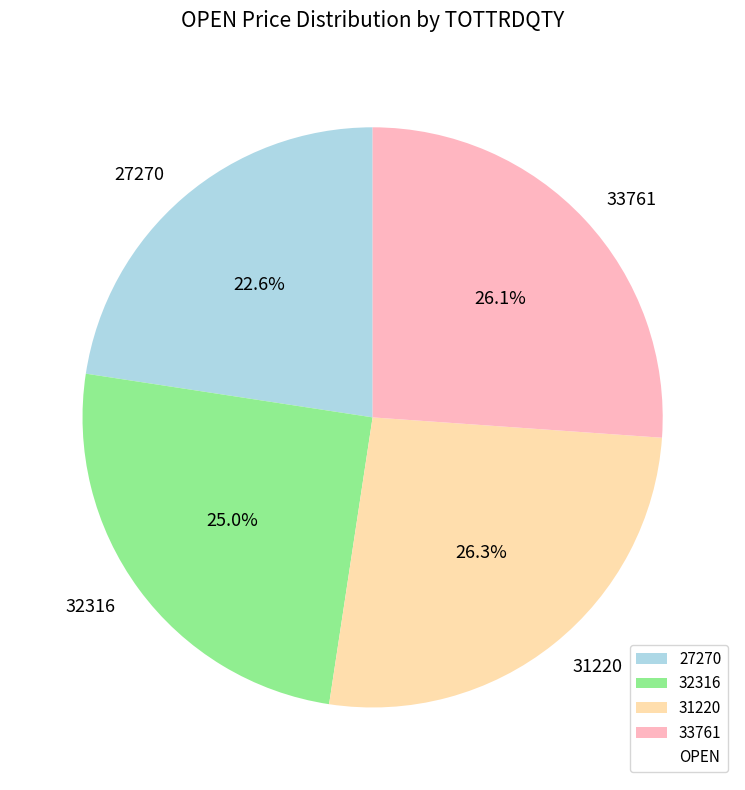

To the nearest percent, what is the combined percentage of 32316 and 27270?

48%